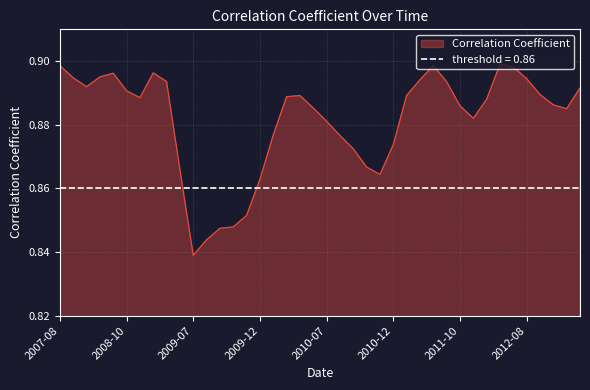

Count the number of data series in this chart.

1